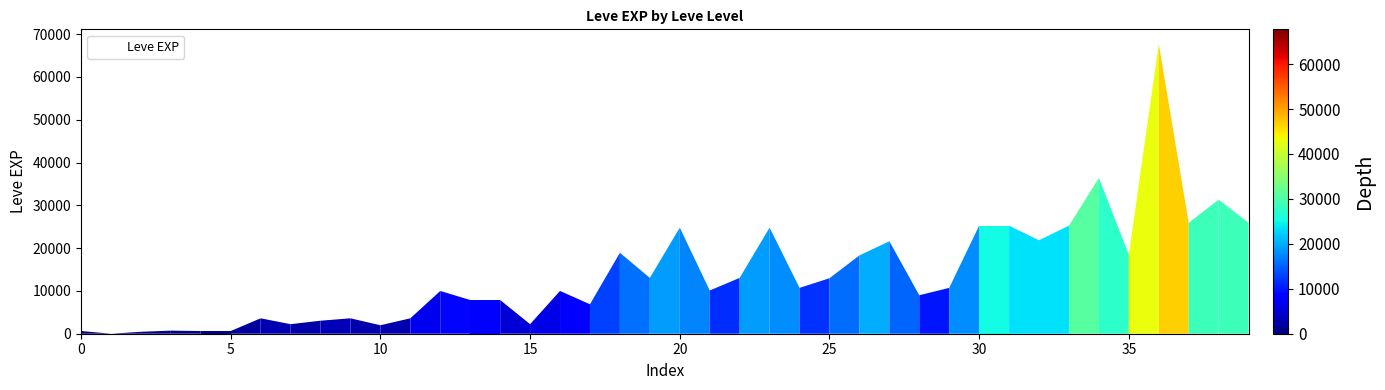

Where does the data first go above 10710?

18